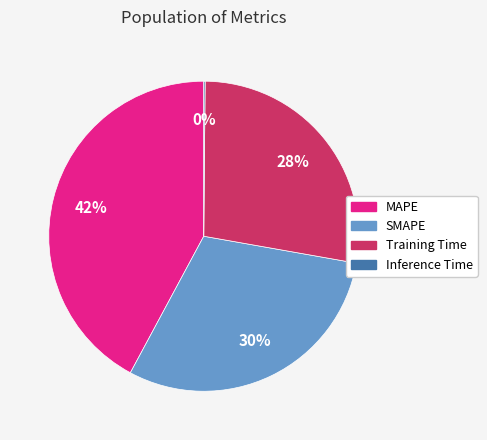

Which slice is the largest?

MAPE